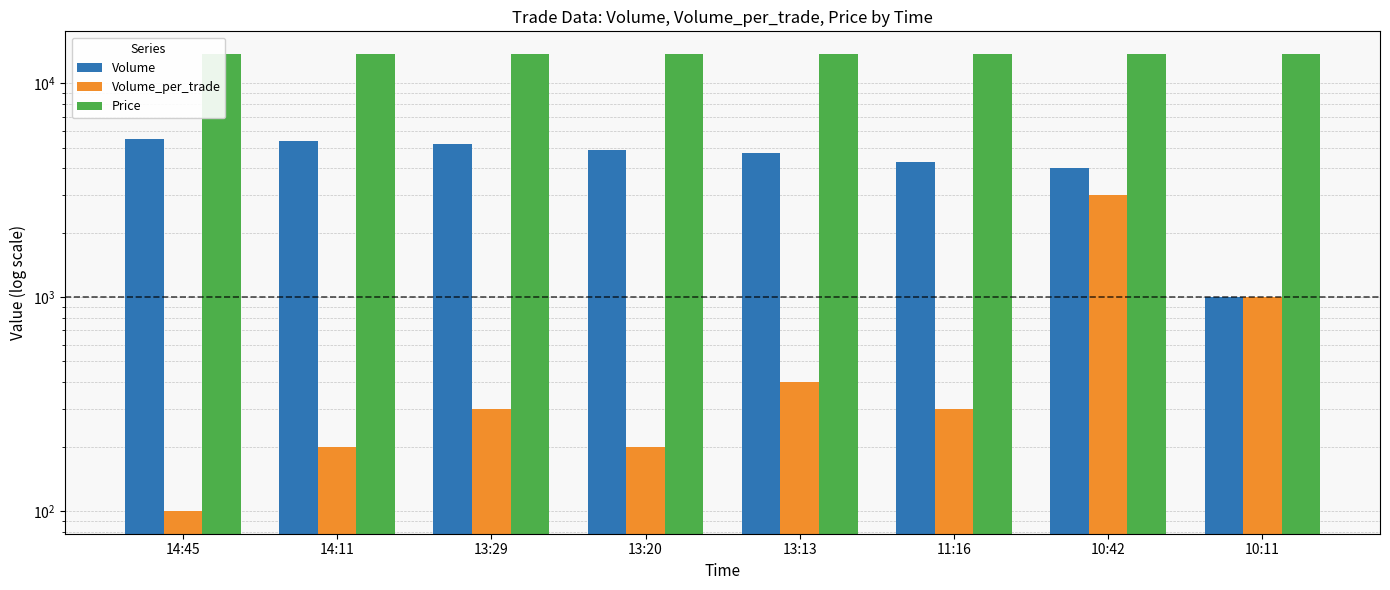

What are all the series names shown in the legend?

Volume, Volume_per_trade, Price